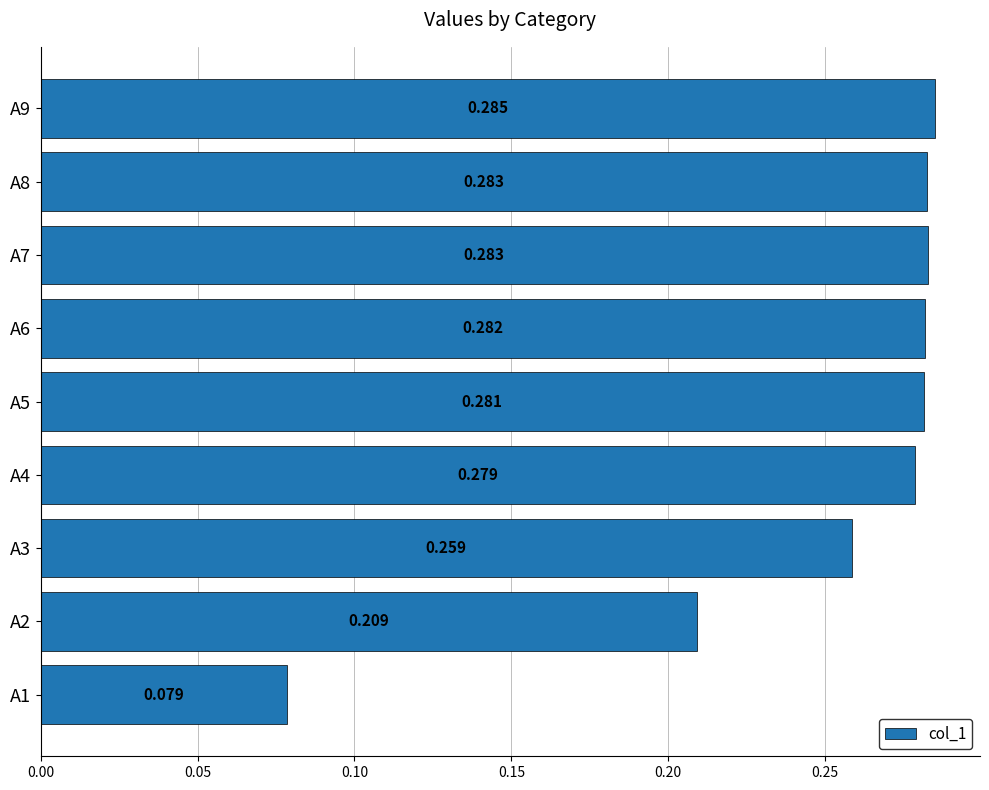

Count the number of categories in the chart.

9